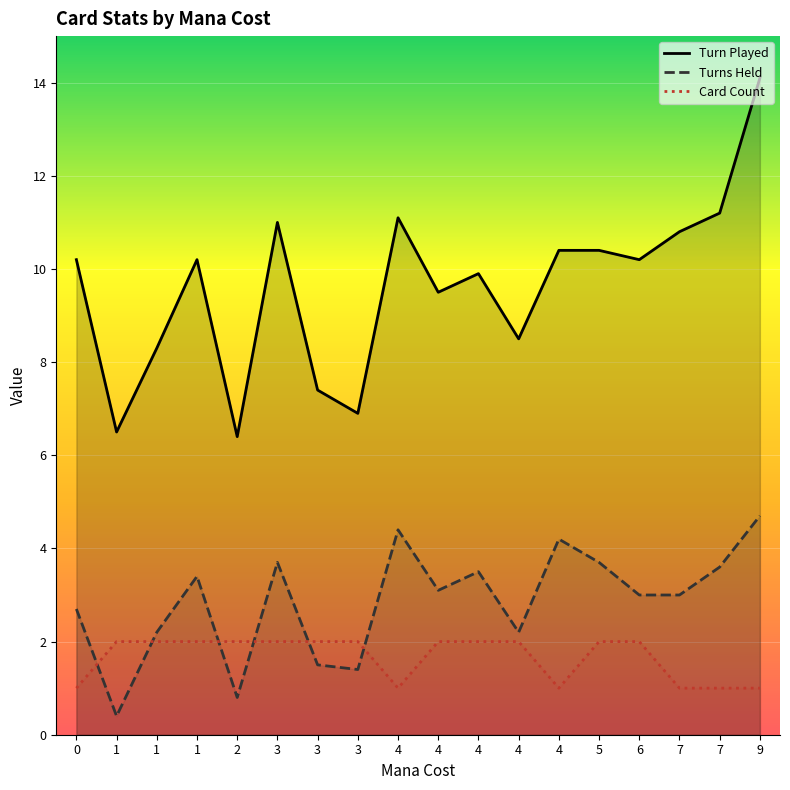

What are all the series names shown in the legend?

Turn Played, Turns Held, Card Count